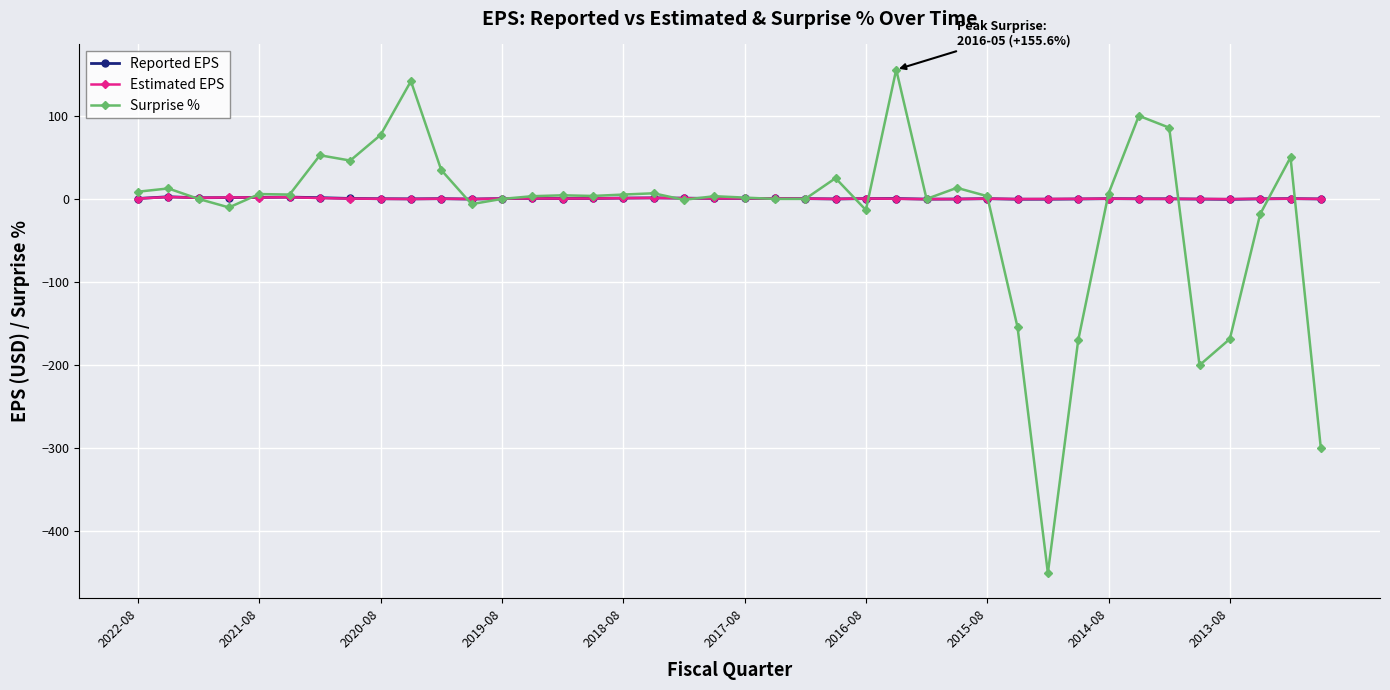

Which series has the widest spread of values?

Surprise %